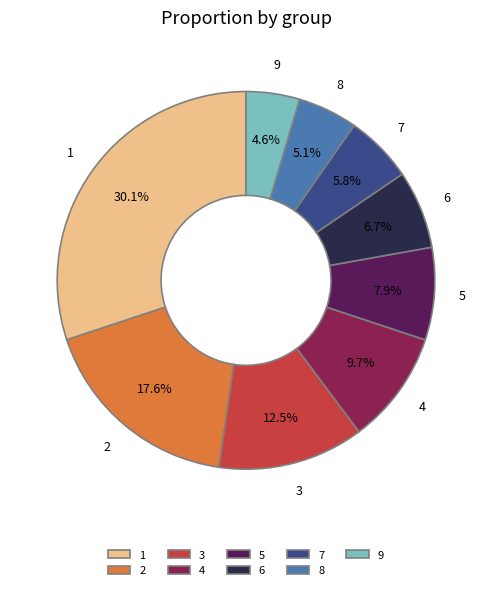

To the nearest percent, what percentage of the pie is 7?

6%